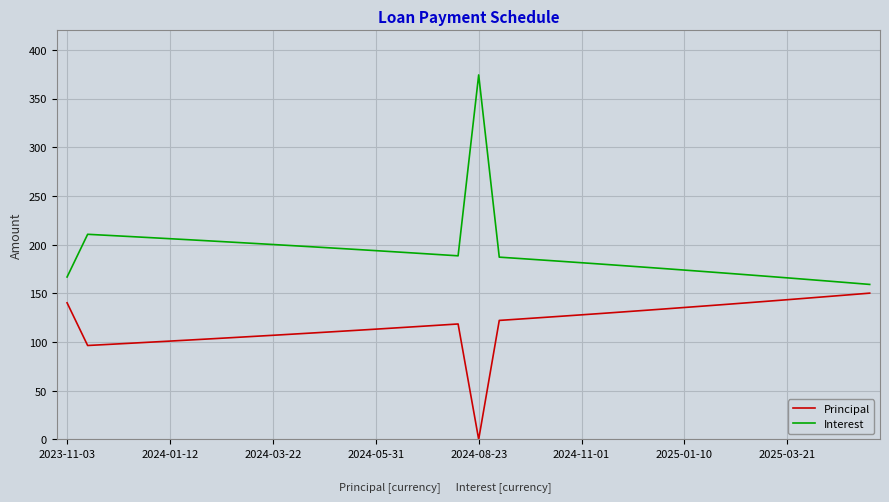

What is the difference between the maximum and minimum values in the Interest series?

215.2